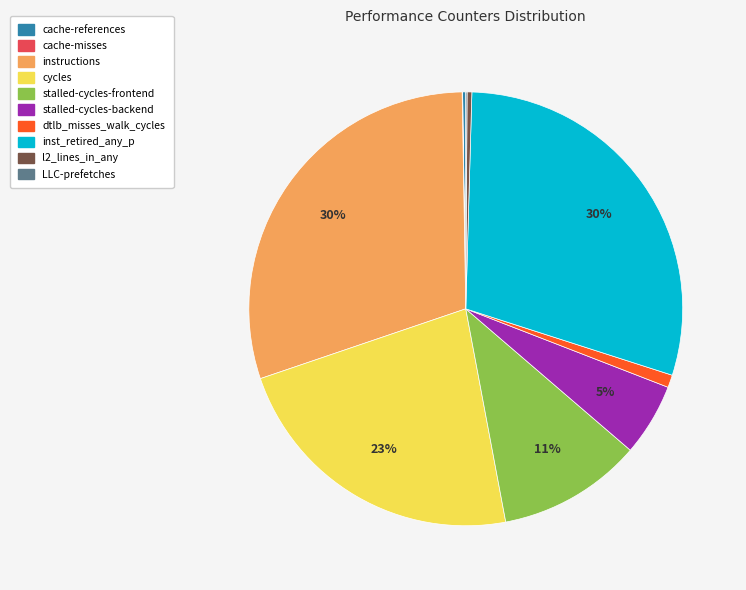

To the nearest percent, what is the average slice percentage?

10%